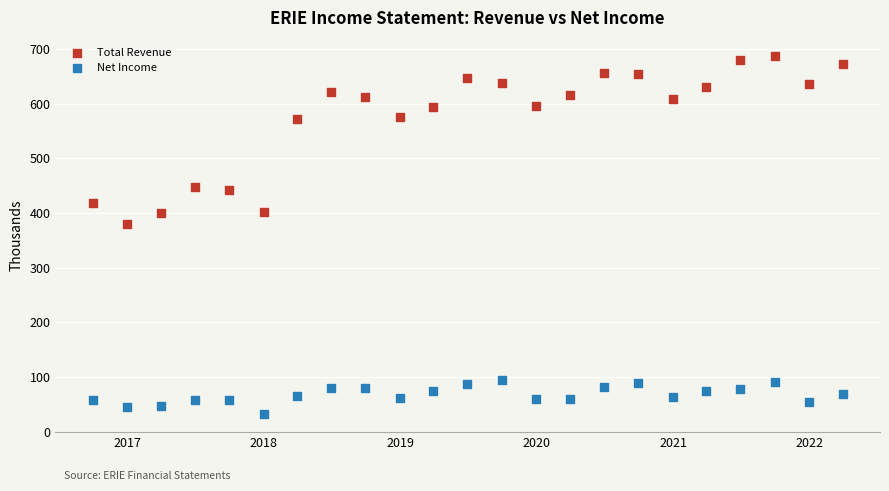

What are all the series names shown in the legend?

Total Revenue, Net Income